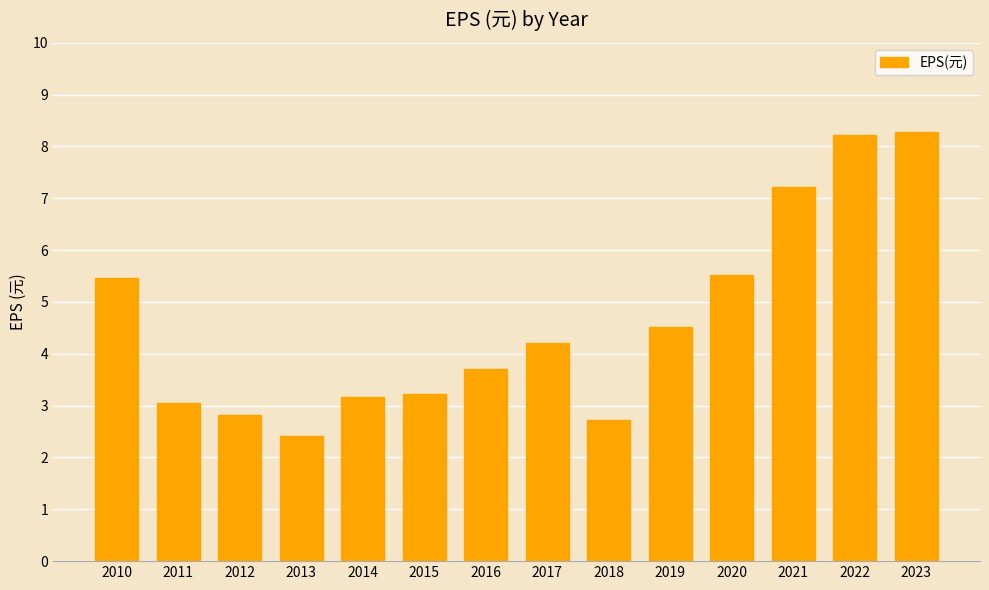

Between 2011 and 2014, which is larger?

2014